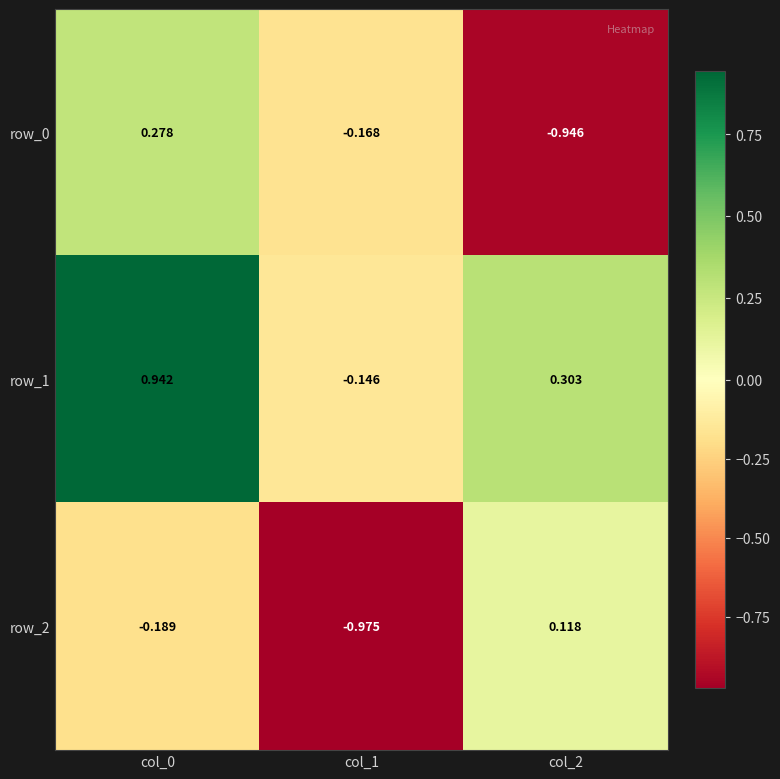

How many positive values does the row_2 series have?

1